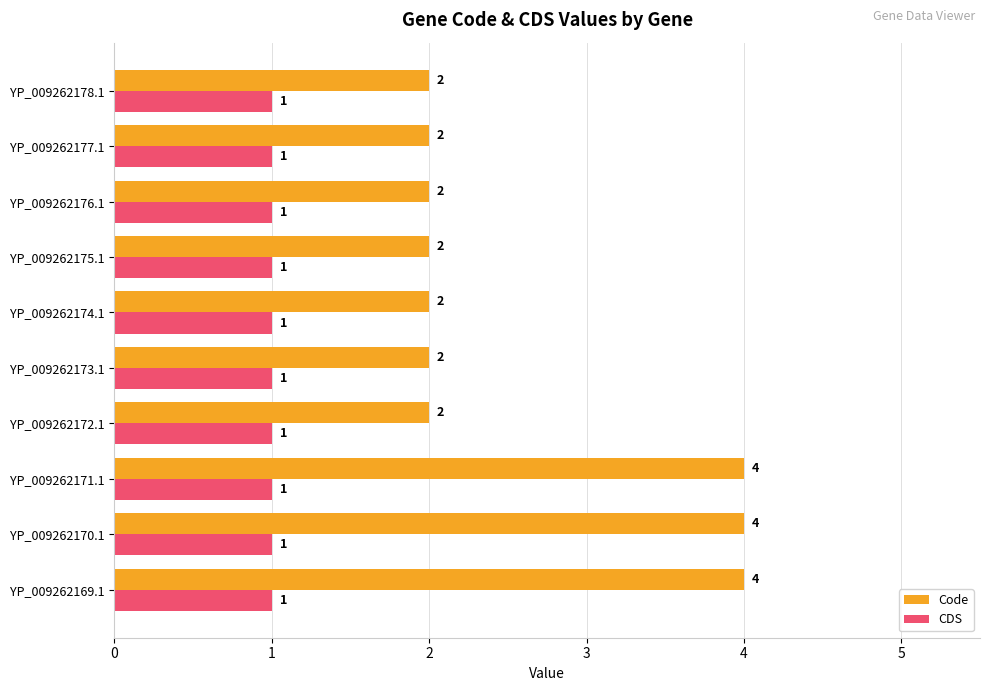

What is the approximate value of Code at YP_009262169.1?

4